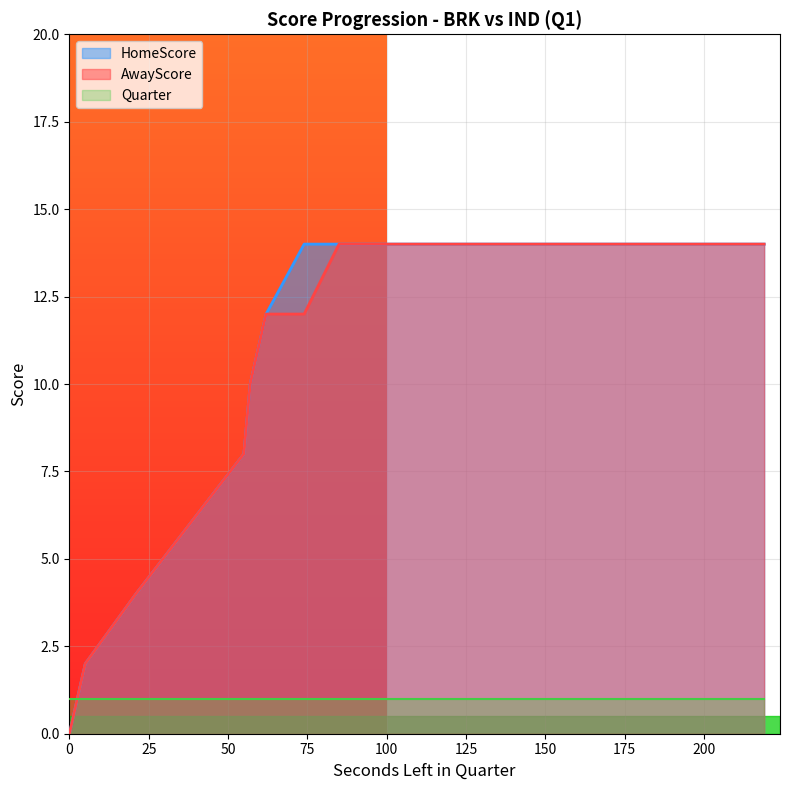

Which series has the largest total across all categories?

HomeScore